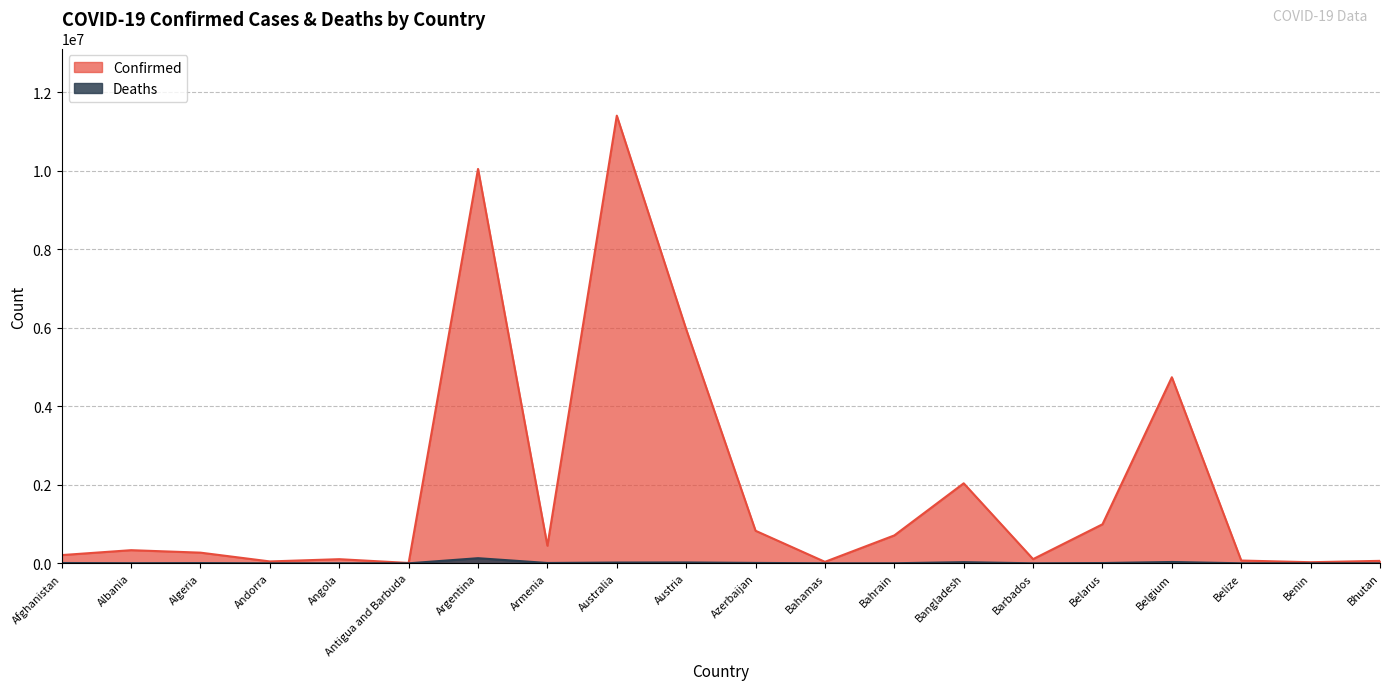

Reading left to right, transcribe all the data shown in this chart.

Confirmed: Afghanistan=209484	Albania=334457	Algeria=271496	Andorra=47890	Angola=105288	Antigua and Barbuda=9106	Argentina=10044957	Armenia=447308	Australia=11401996	Austria=5961143	Azerbaijan=828825	Bahamas=37491	Bahrain=710693	Bangladesh=2037871	Barbados=106798	Belarus=994037	Belgium=4739365	Belize=70757	Benin=27999	Bhutan=62627
Deaths: Afghanistan=7896	Albania=3598	Algeria=6881	Andorra=165	Angola=1933	Antigua and Barbuda=146	Argentina=130472	Armenia=8727	Australia=19578	Austria=21970	Azerbaijan=10138	Bahamas=833	Bahrain=1553	Bangladesh=29445	Barbados=579	Belarus=7118	Belgium=33814	Belize=688	Benin=163	Bhutan=21